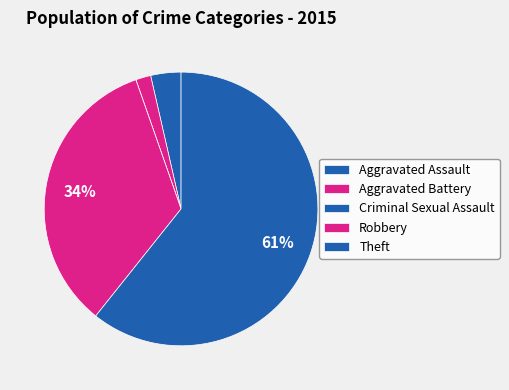

To the nearest percent, what is the combined percentage of Aggravated Assault and Robbery?

38%